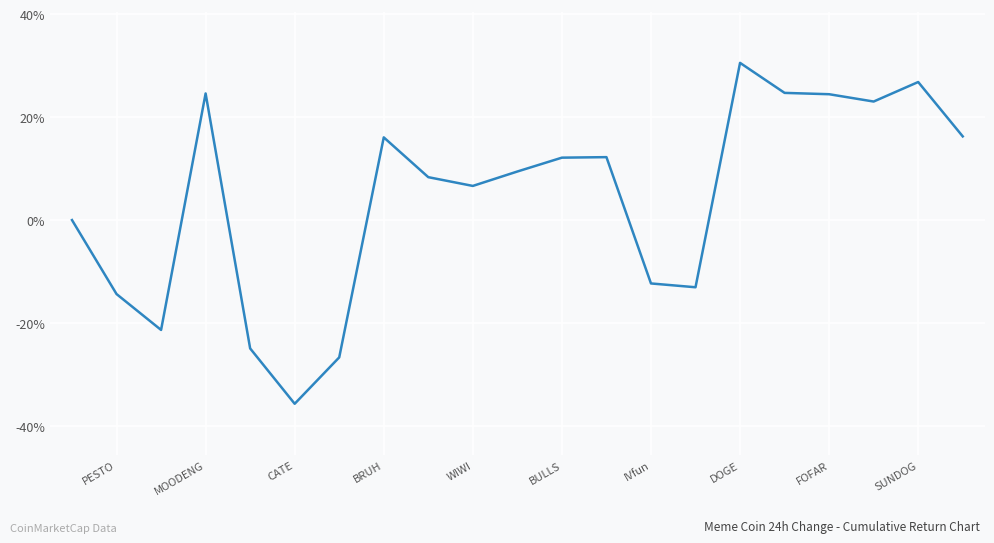

What is the smallest value displayed?

-35.7